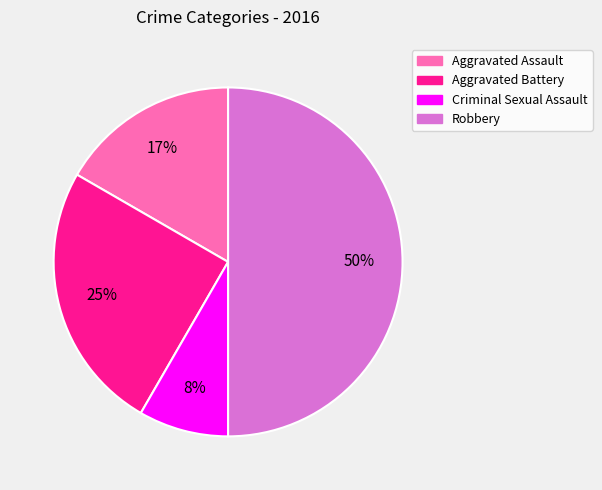

To the nearest percent, what is the combined percentage of Criminal Sexual Assault and Aggravated Battery?

33%